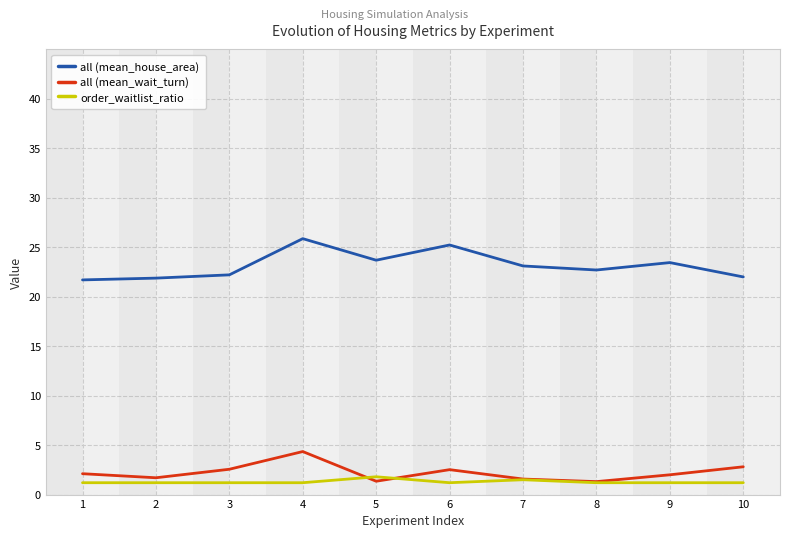

Between 6 and 9, which series saw the biggest shift?

all (mean_house_area)